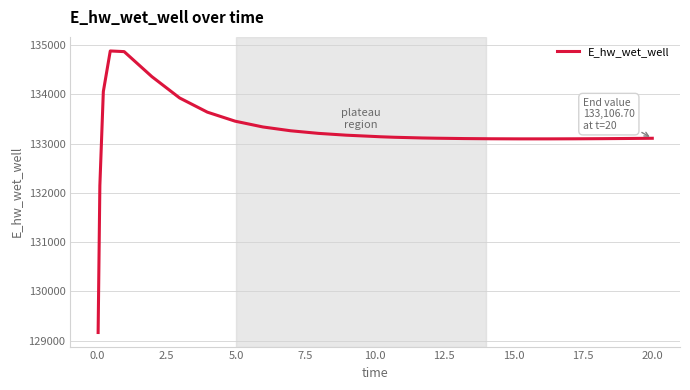

What is the minimum value shown in the chart?

129163.8